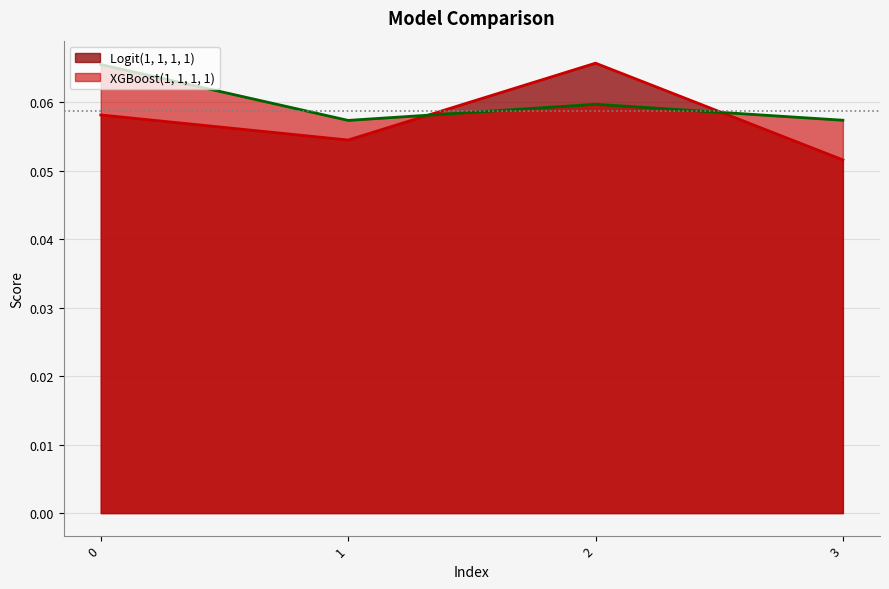

Which has a higher value, 3 or 1?

1